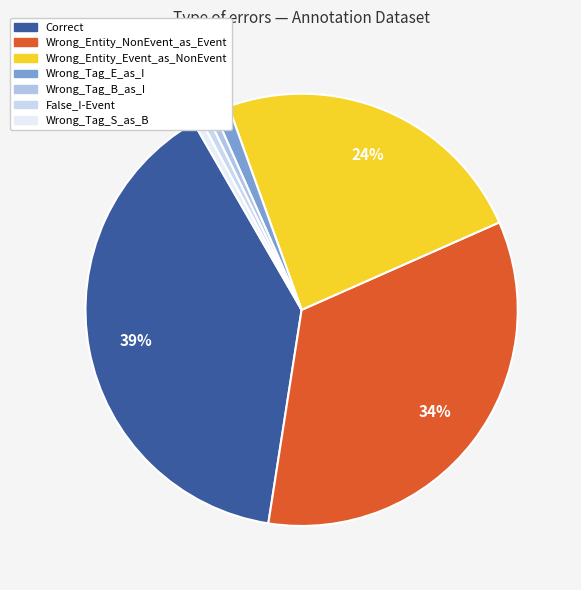

Is there a majority slice in this chart?

No